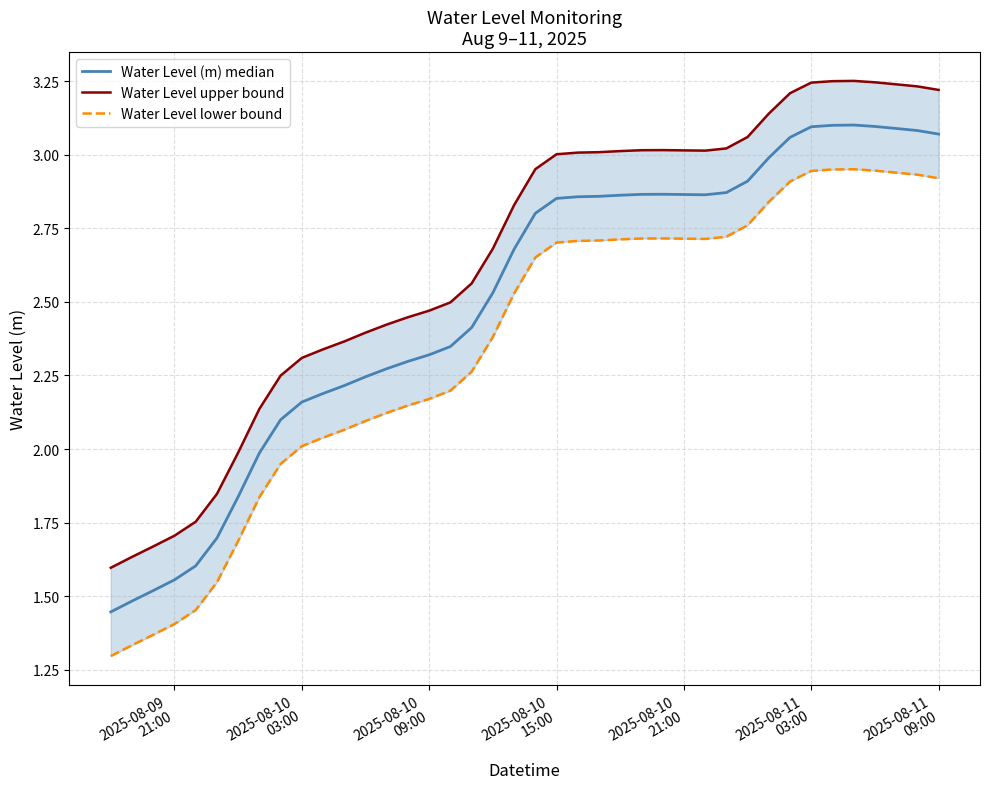

True or false: Water Level (m) median and Water Level upper bound intersect in this chart.

False